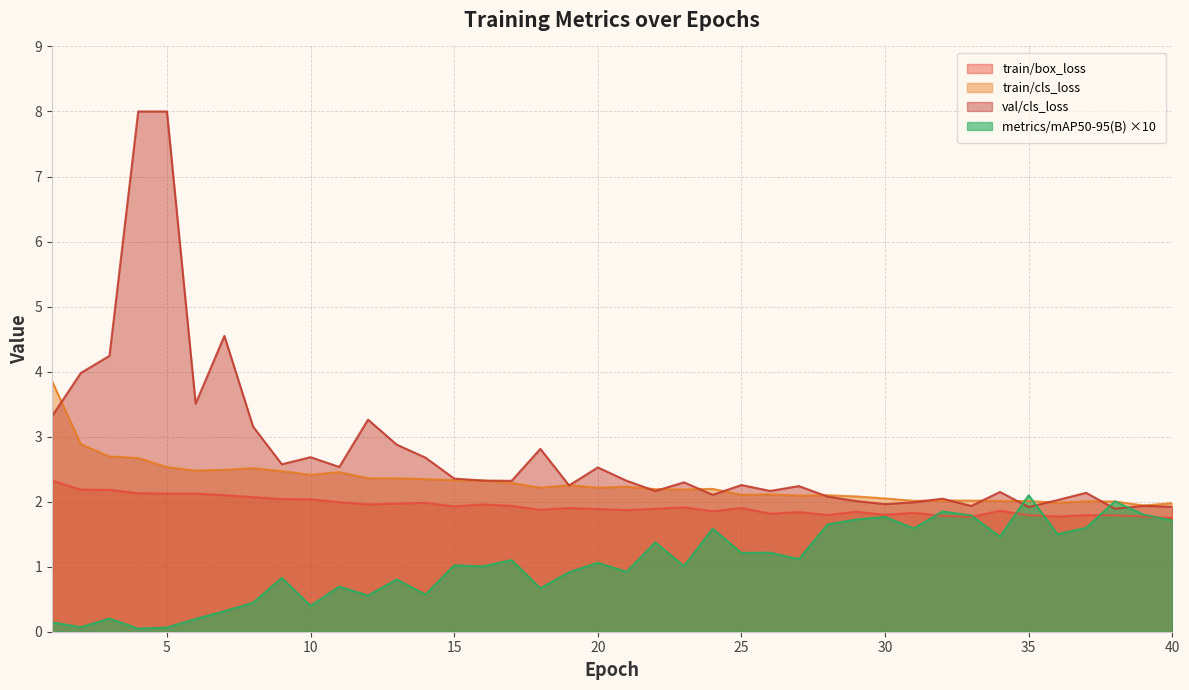

How many series are shown in this chart?

4